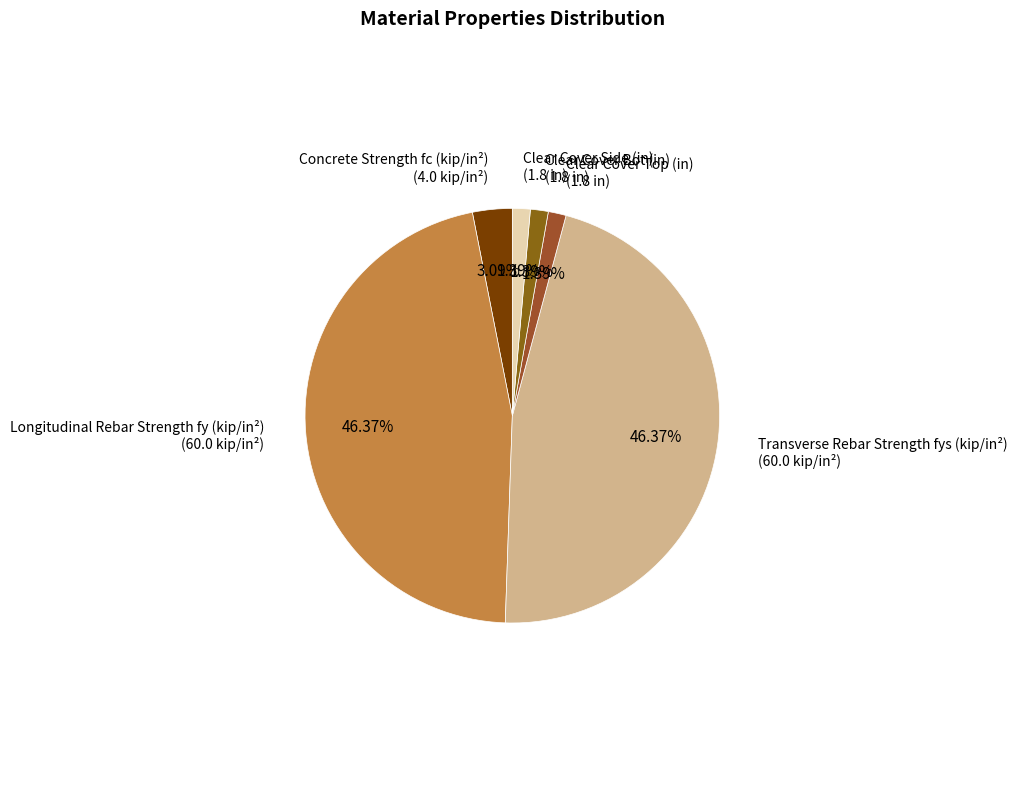

What percentage is the Clear Cover Side (in) slice, to the nearest percent?

1%